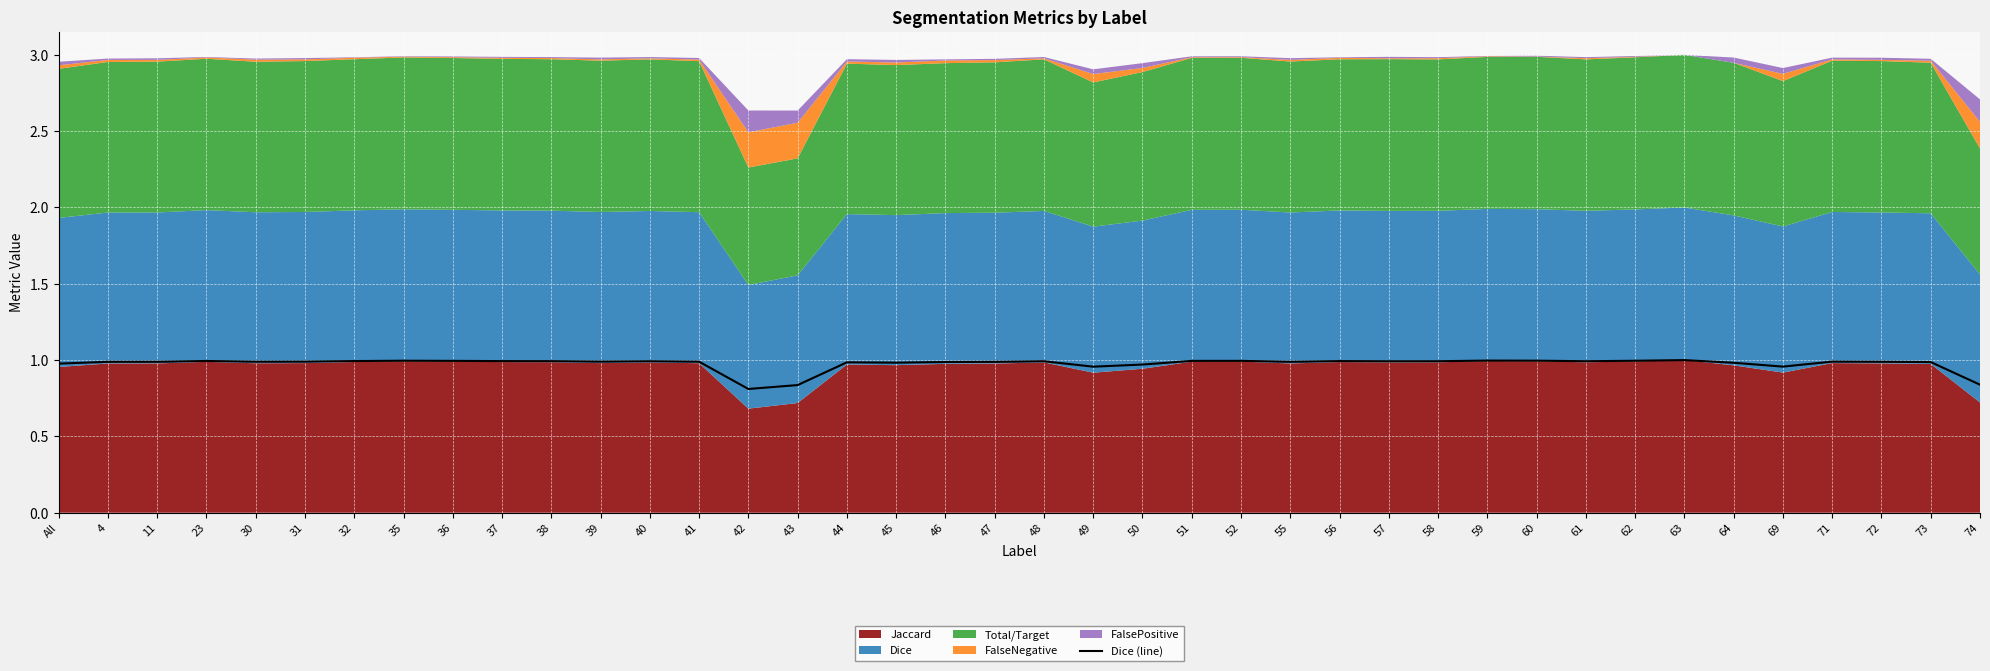

Count the number of categories in the chart.

40